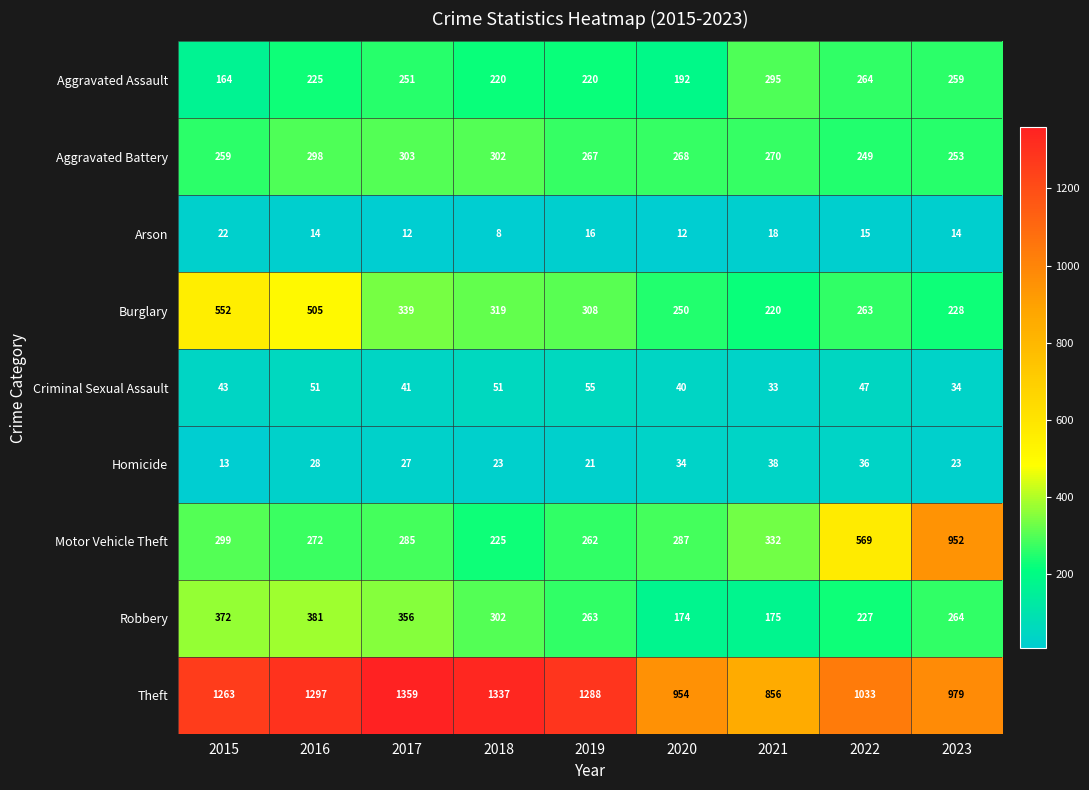

Which category has the highest value in the Criminal Sexual Assault series?

2019